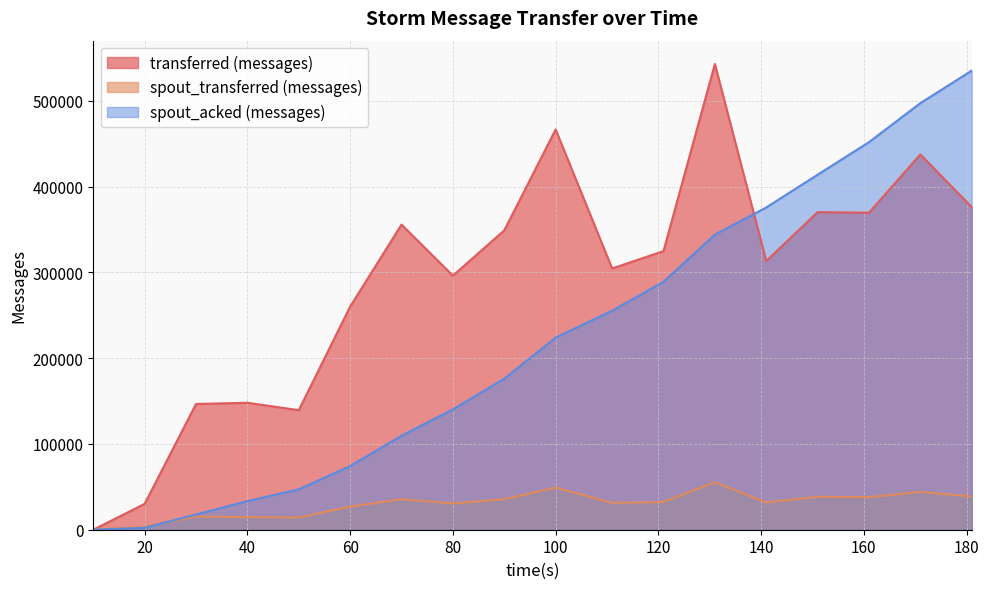

How many positive values does the transferred (messages) series have?

17